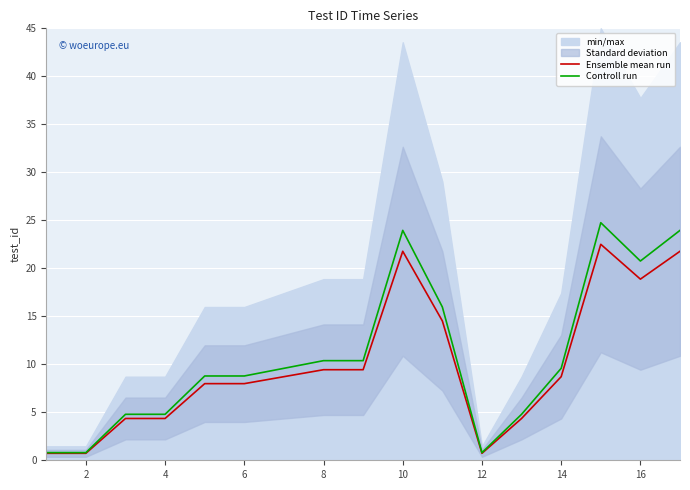

The Controll run series shows 34.8 at 10. True or false?

False